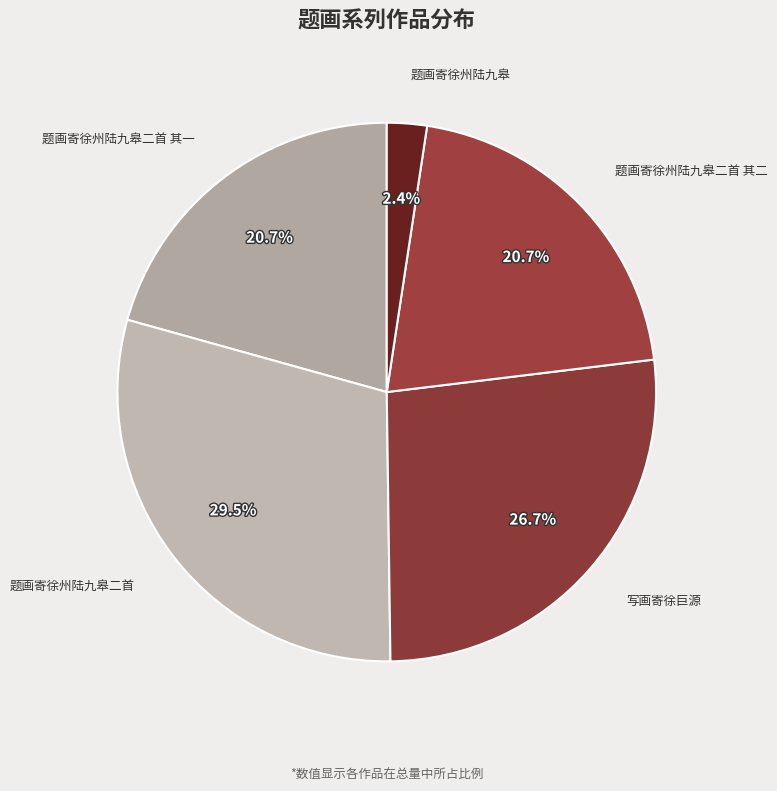

Does 题画寄徐州陆九皋二首 其二 represent more than half of the total?

No